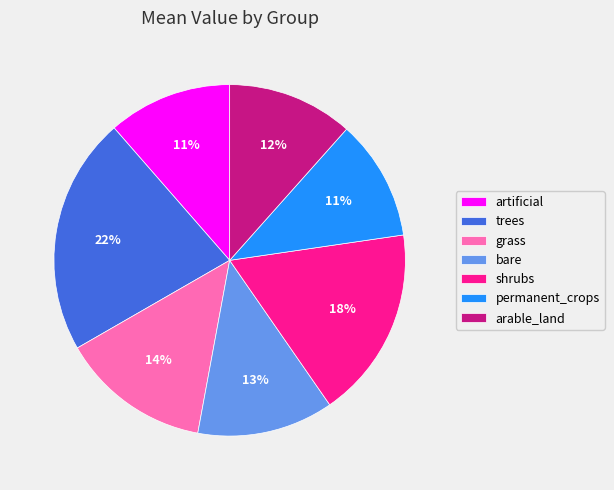

What is the ratio of the value at trees to the value at shrubs?

1.2